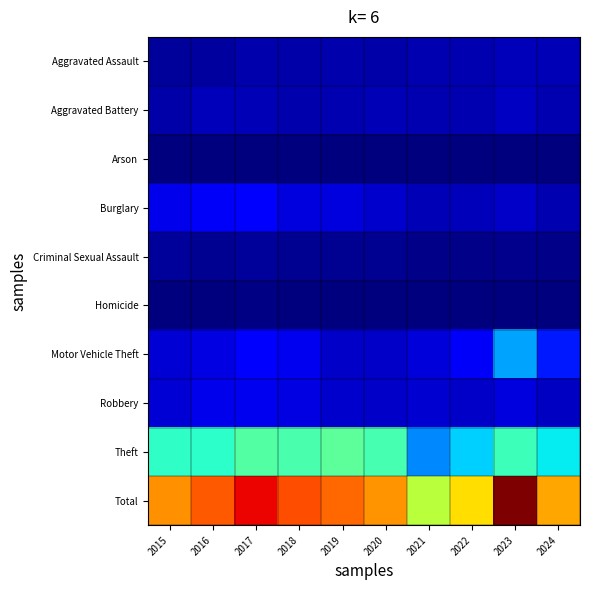

Reading right to left, transcribe all the data shown in this chart.

Aggravated Assault: 2024=363	2023=385	2022=335	2021=323	2020=288	2019=315	2018=278	2017=305	2016=224	2015=185
Aggravated Battery: 2024=324	2023=440	2022=337	2021=329	2020=366	2019=333	2018=318	2017=348	2016=387	2015=277
Arson: 2024=27	2023=32	2022=18	2021=26	2020=22	2019=20	2018=15	2017=21	2016=24	2015=11
Burglary: 2024=345	2023=462	2022=390	2021=351	2020=496	2019=606	2018=624	2017=812	2016=787	2015=693
Criminal Sexual Assault: 2024=67	2023=103	2022=91	2021=93	2020=133	2019=145	2018=146	2017=187	2016=144	2015=186
Homicide: 2024=19	2023=31	2022=34	2021=35	2020=26	2019=17	2018=28	2017=40	2016=32	2015=19
Motor Vehicle Theft: 2024=1097	2023=2059	2022=771	2021=580	2020=476	2019=463	2018=735	2017=799	2016=636	2015=558
Robbery: 2024=440	2023=621	2022=469	2021=532	2020=468	2019=494	2018=637	2017=732	2016=685	2015=562
Theft: 2024=2574	2023=3029	2022=2378	2021=1863	2020=3117	2019=3335	2018=3144	2017=3242	2016=2911	2015=2933
Total: 2024=5256	2023=7162	2022=4823	2021=4132	2020=5392	2019=5728	2018=5925	2017=6486	2016=5830	2015=5424